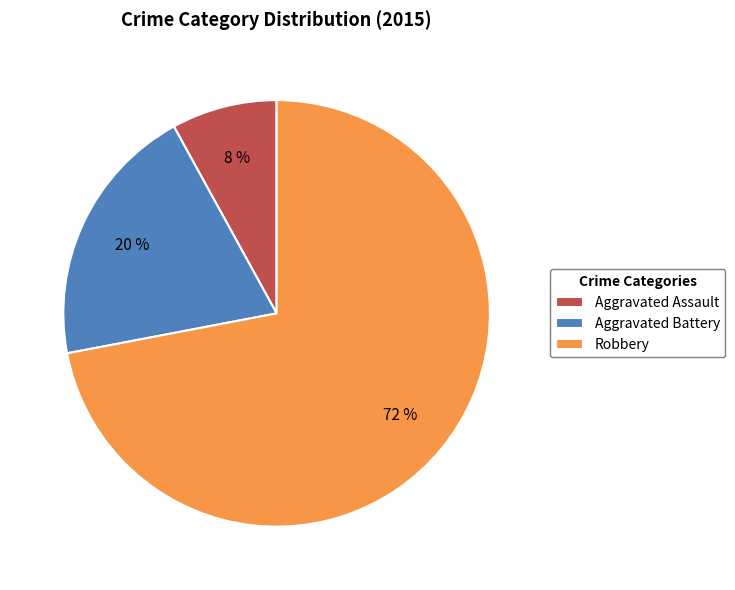

Between Aggravated Battery and Aggravated Assault, which is larger?

Aggravated Battery